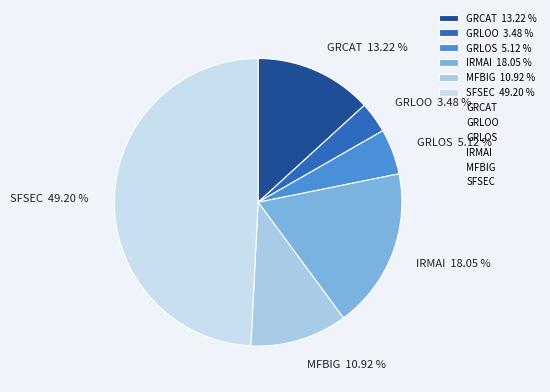

To the nearest percent, what portion does MFBIG represent?

11%